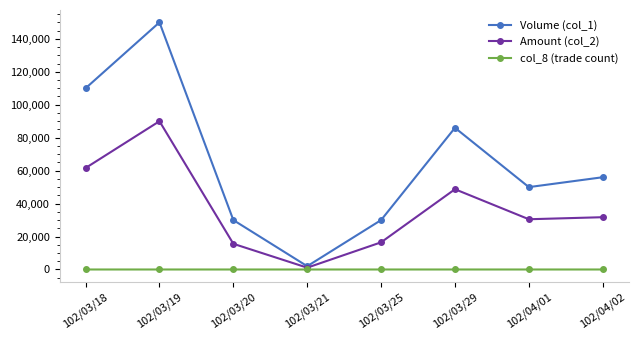

Where does the Volume (col_1) series first go above 56000?

102/03/18